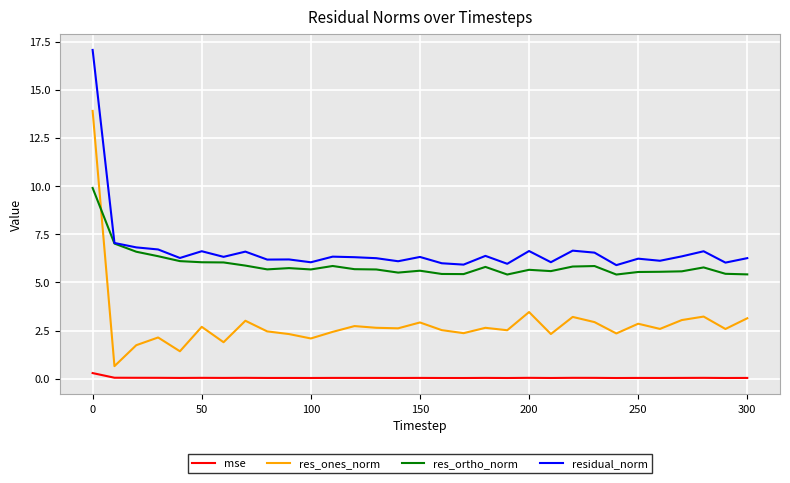

At how many categories does at least one series exceed 11?

1